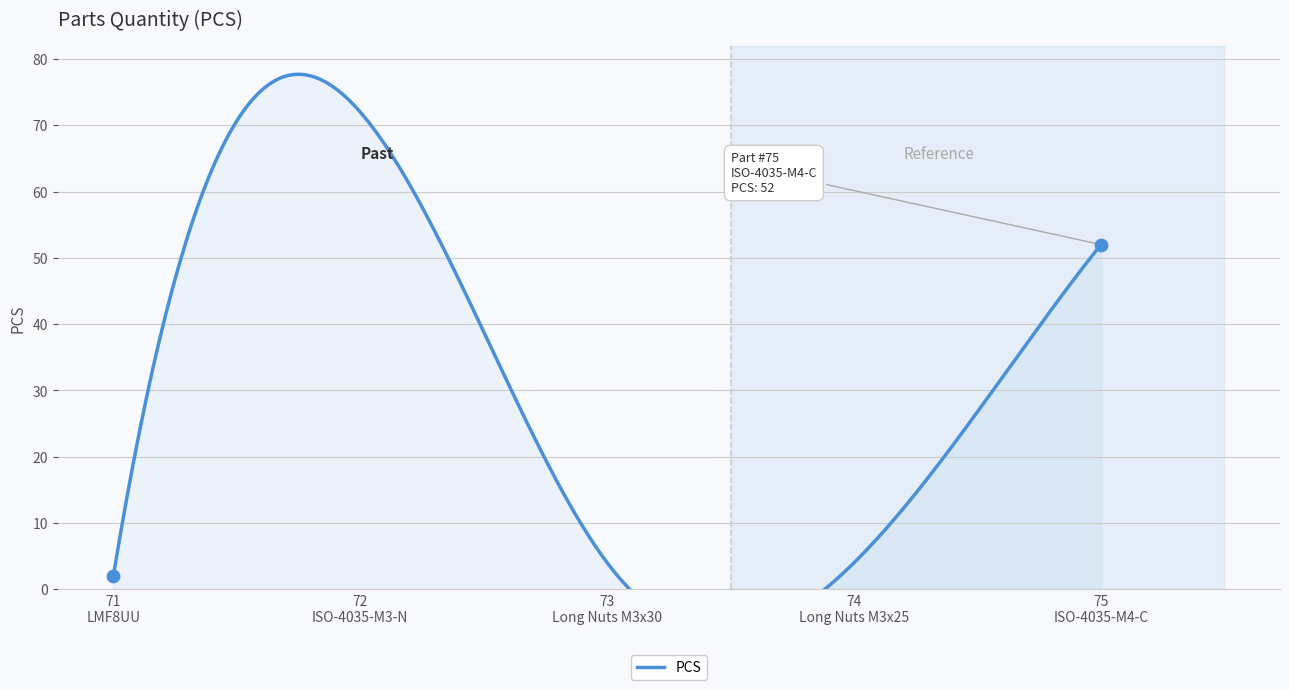

What is the change in value from 71 to 72?

+70